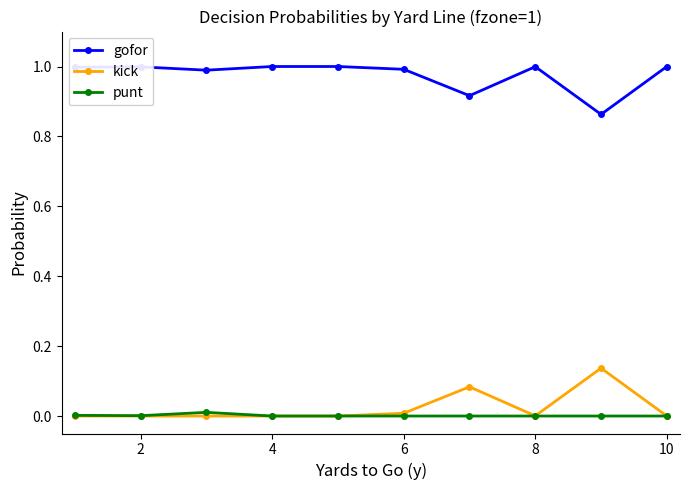

True or false: gofor has more than 1 points higher than both neighbors.

True